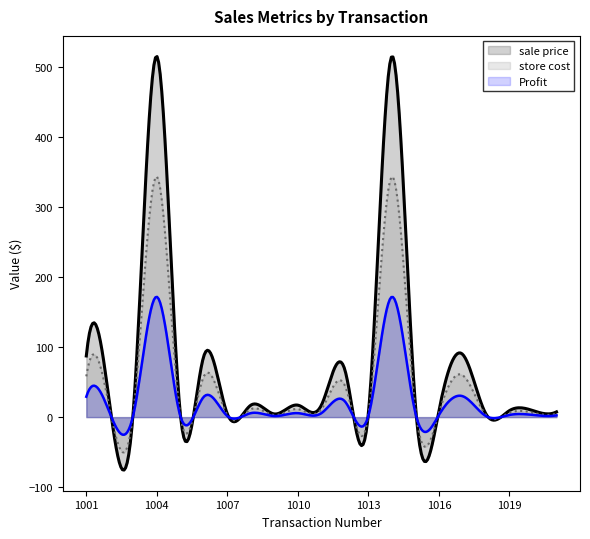

What are all the series names shown in the legend?

sale price, store cost, Profit